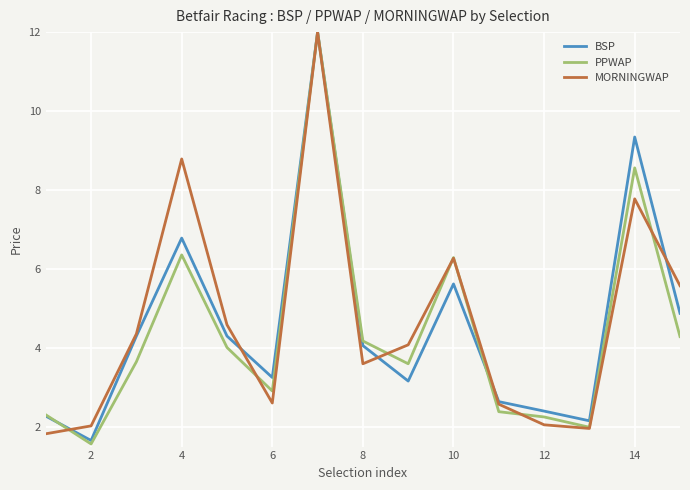

What is the maximum value shown in the chart?

12.0